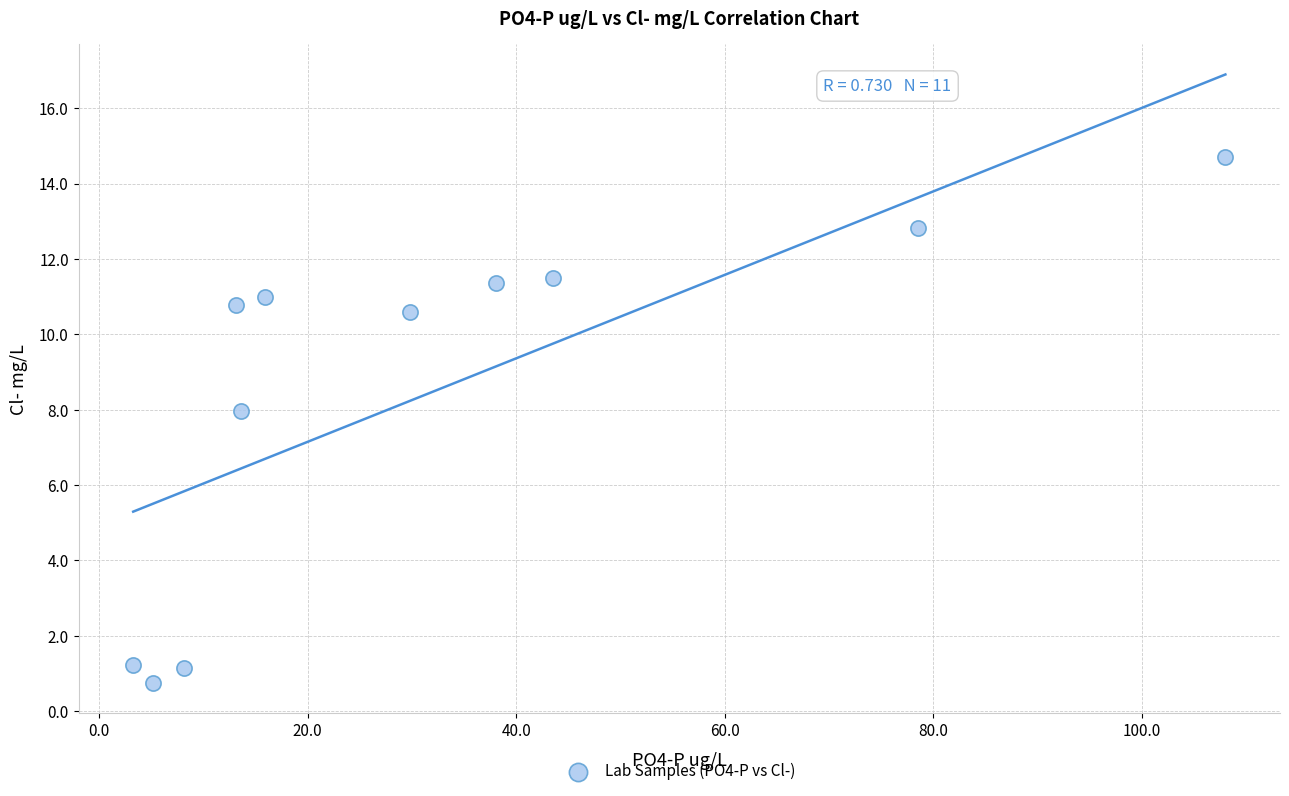

What is the average Y value?

8.5